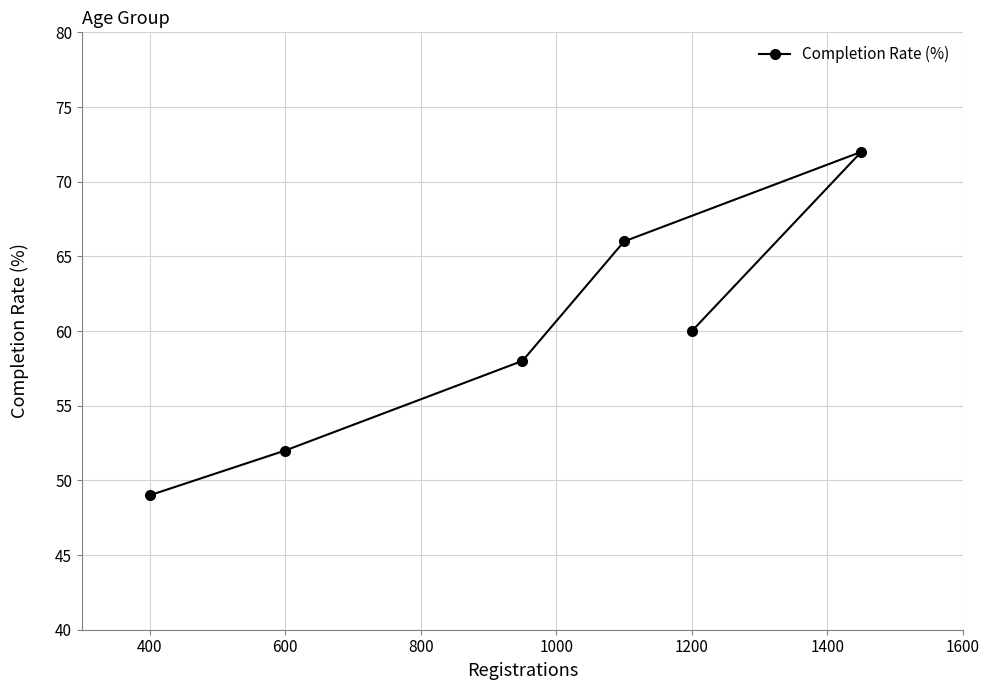

What is the difference between the maximum and second lowest values?

20